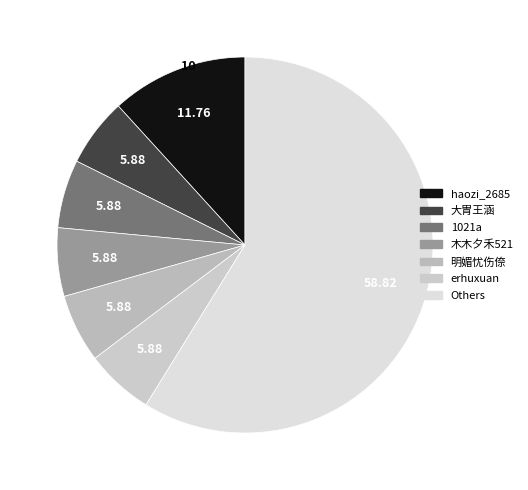

Which slice is the smallest?

大胃王涵